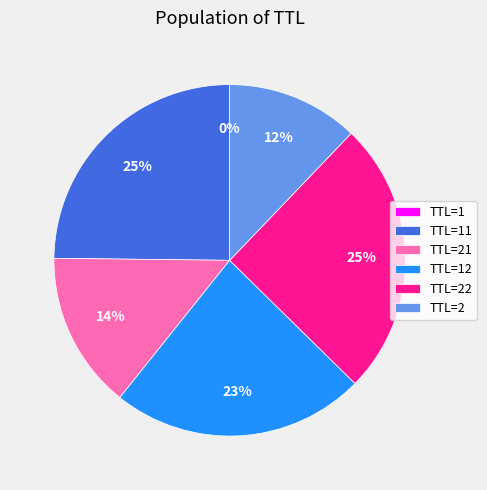

Combined, do TTL=22 and TTL=2 account for over 50%?

No